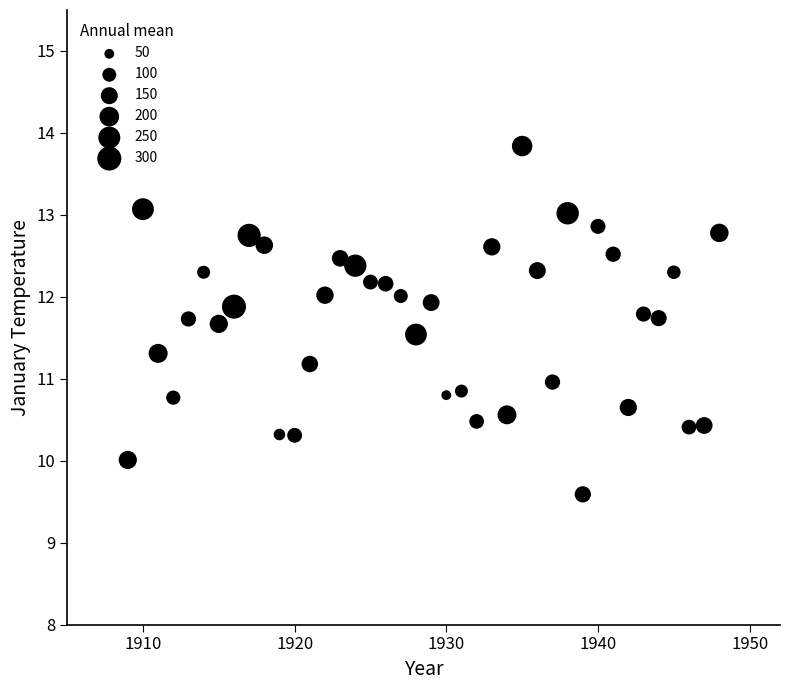

What is the range of X values (max minus min)?

39.0